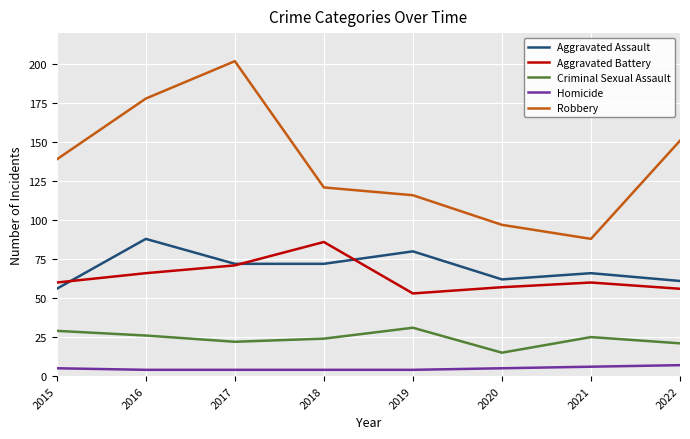

What is the difference between the maximum and minimum values in the Homicide series?

3